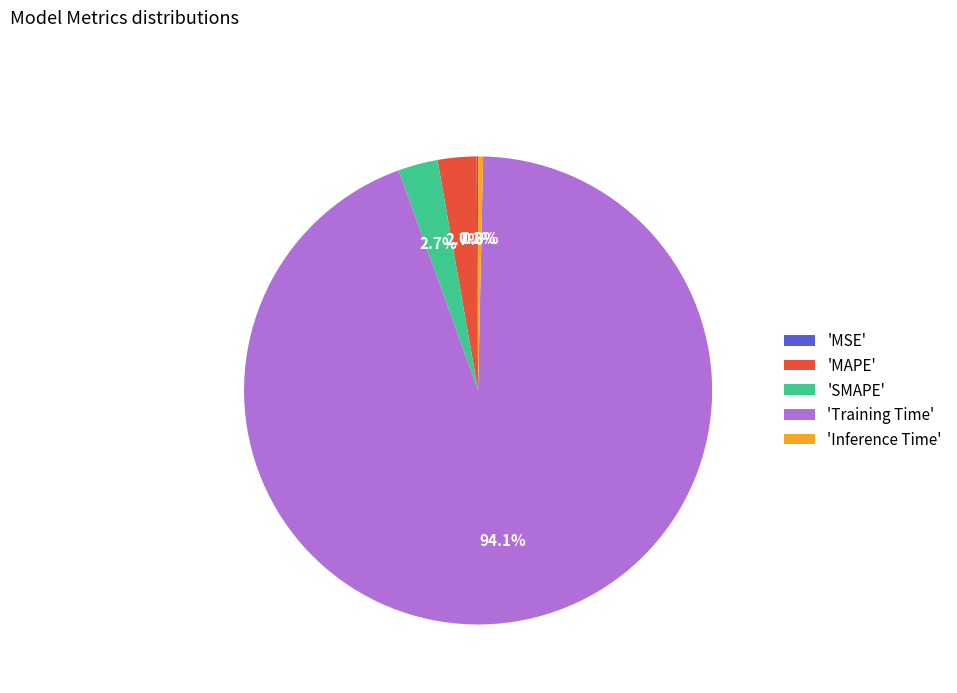

Which category accounts for the majority?

'Training Time'